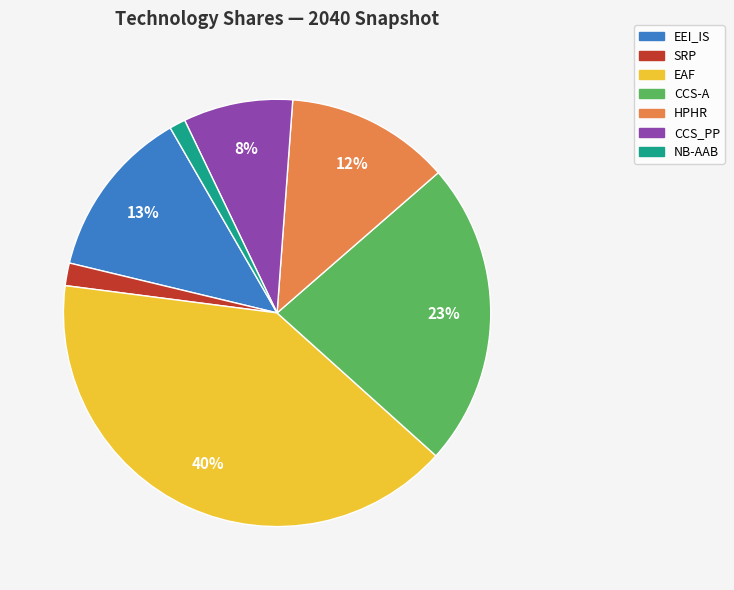

Which category has the biggest portion of the pie?

EAF